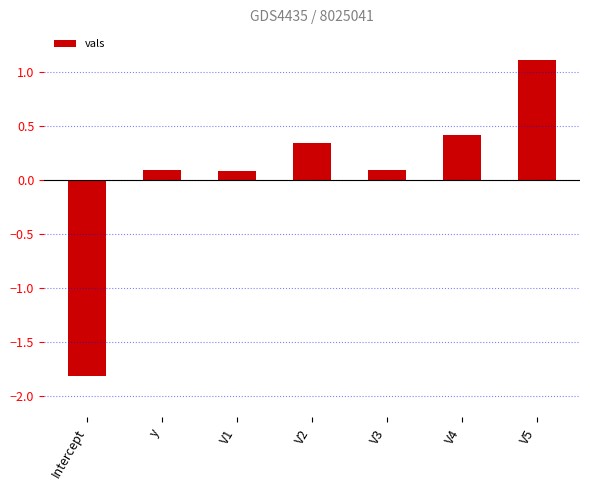

Where does the data first go above 0?

y